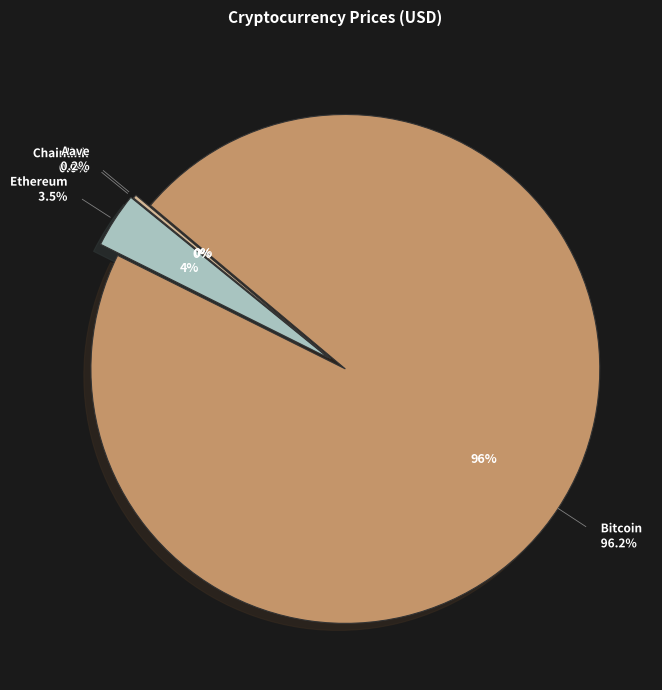

How many slices are in this pie chart?

4